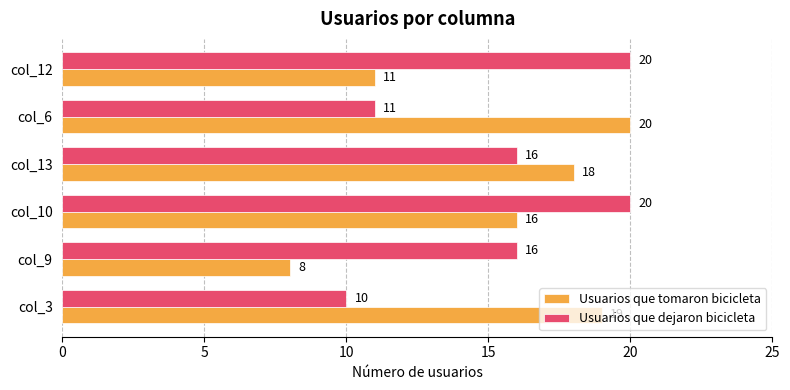

Read the Usuarios que dejaron bicicleta value at col_13.

16